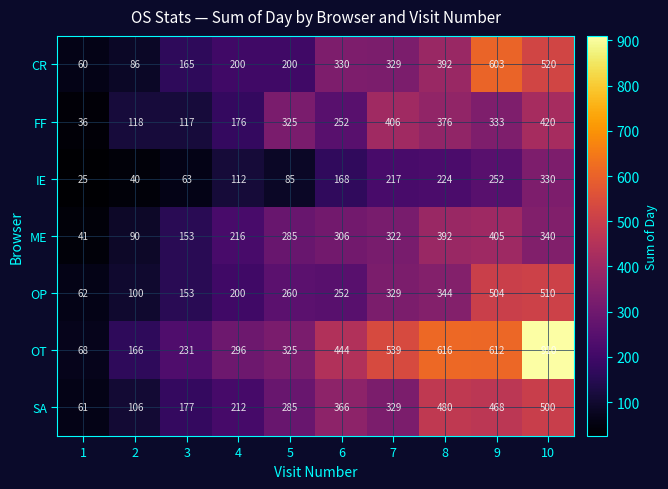

At which label does CR first exceed 329?

6